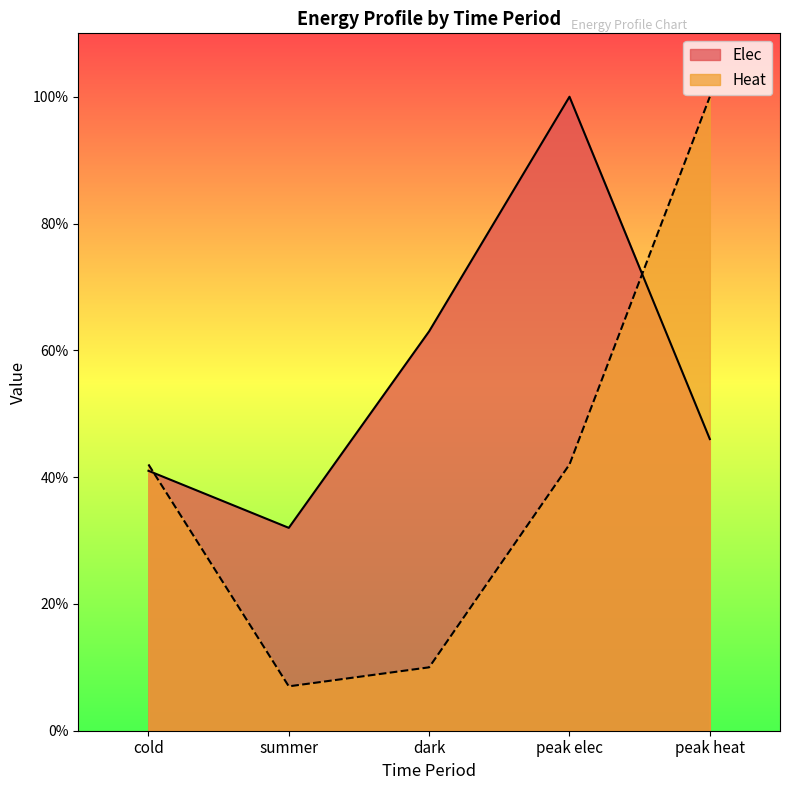

List the labels in order of Heat value, largest first.

peak heat, cold, peak elec, dark, summer